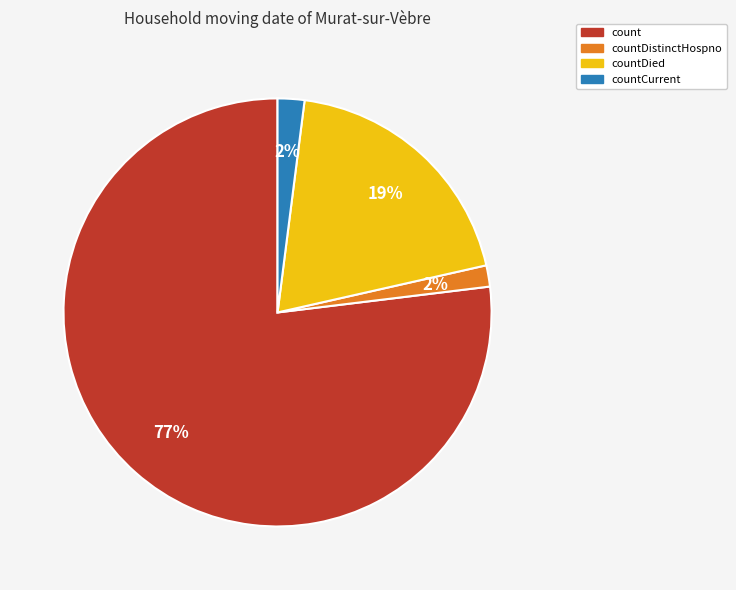

To the nearest percent, what is the average slice percentage?

25%